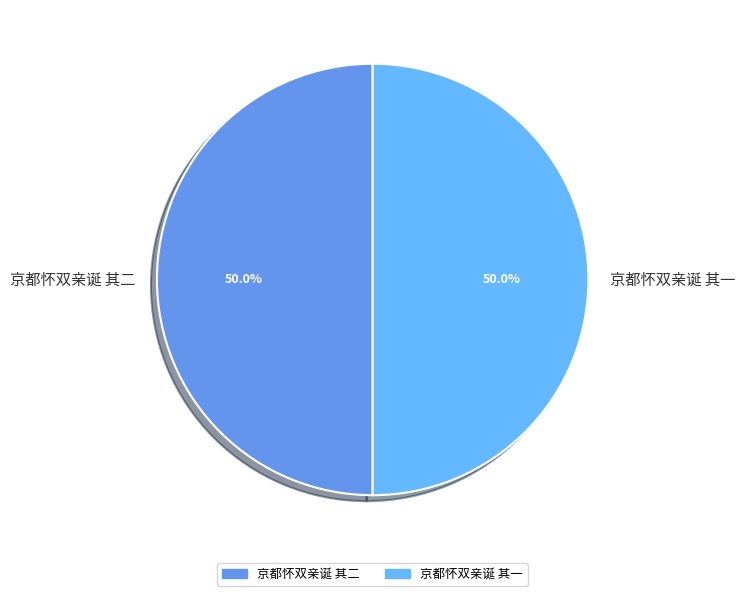

True or false: 京都怀双亲诞 其一 accounts for 64% of the total.

False